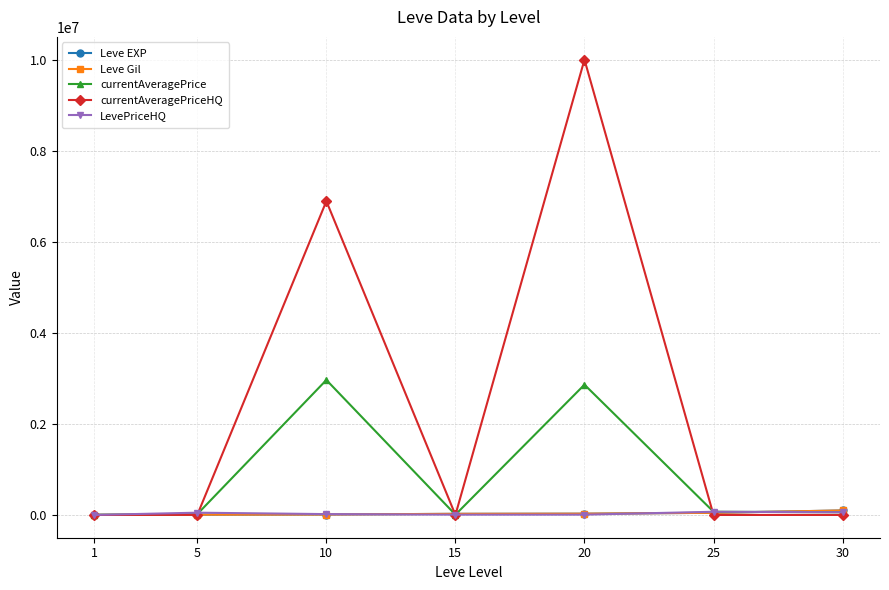

What value does the Leve Gil series have at 1?

690